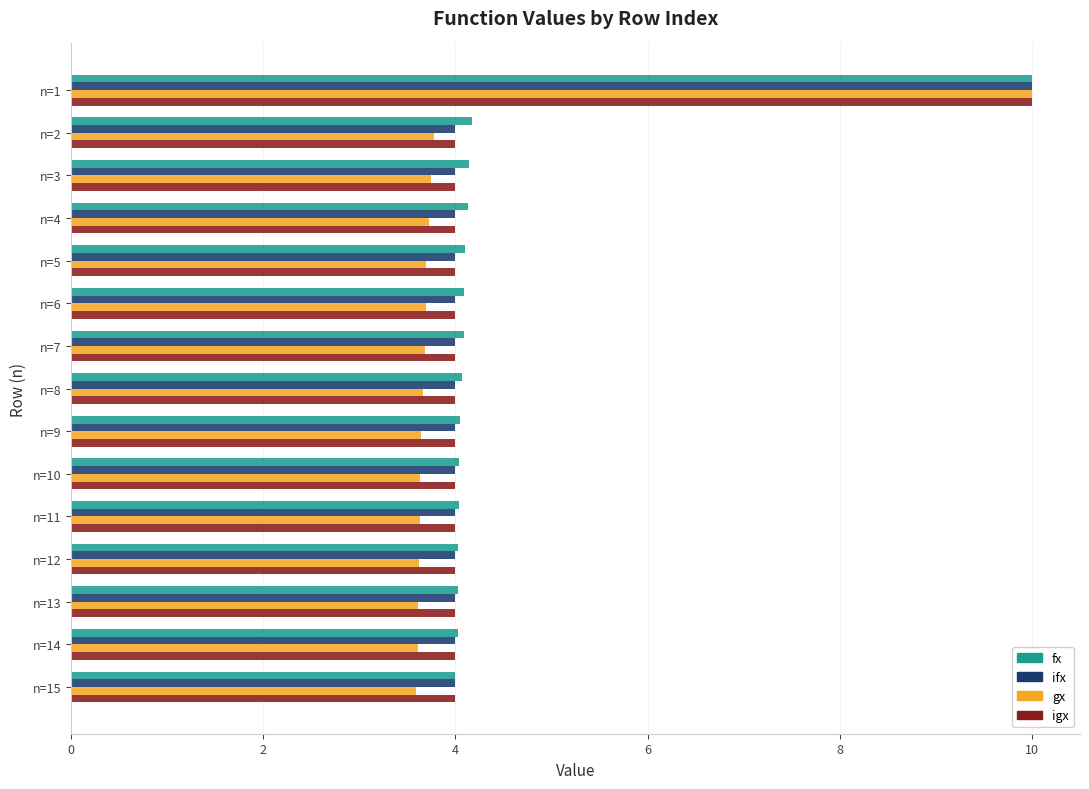

The igx series shows 17.6 at n=1. True or false?

False